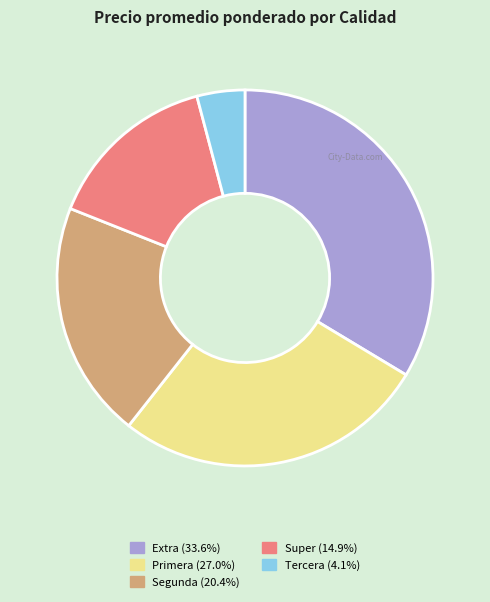

Is there any slice that represents more than half of the pie?

No